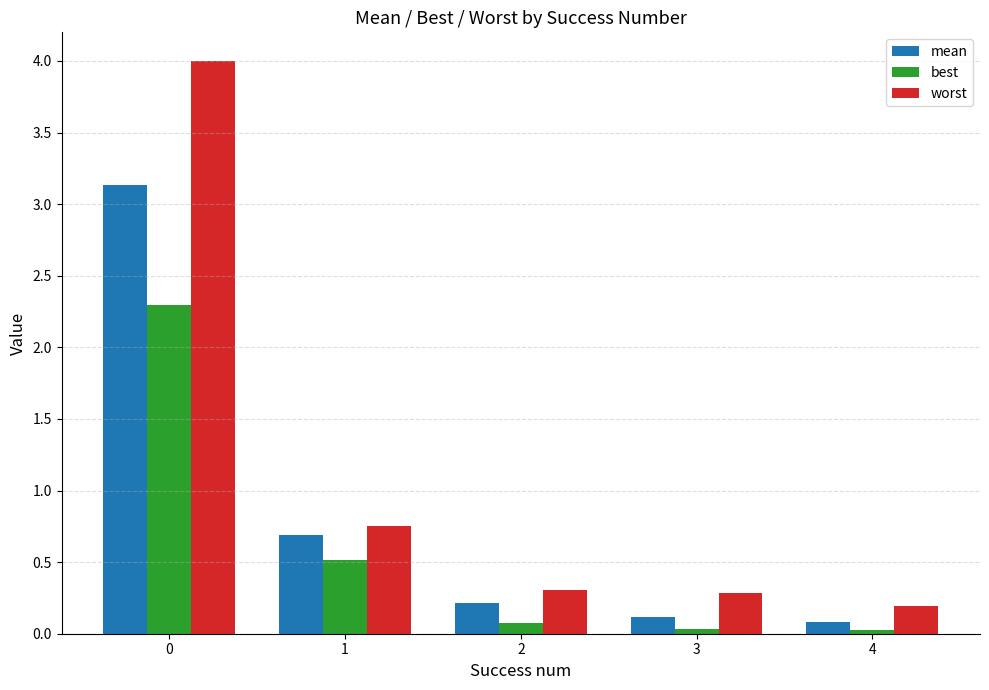

Between 1 and 3, which series saw the biggest shift?

mean